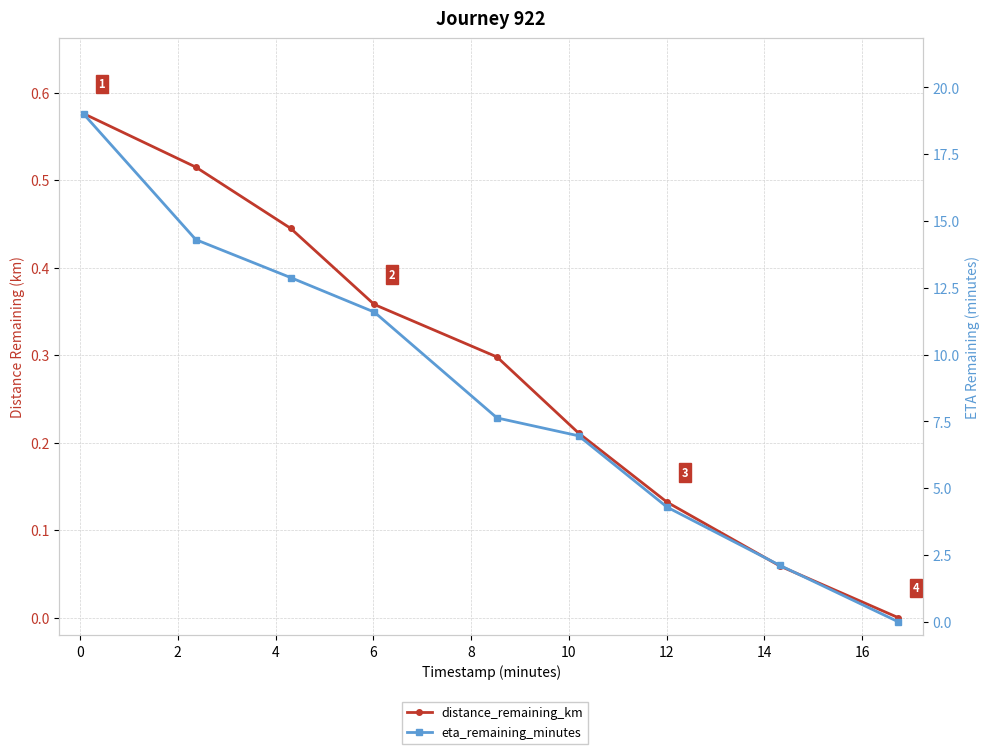

How many values in the eta_remaining_minutes series are below 7?

4